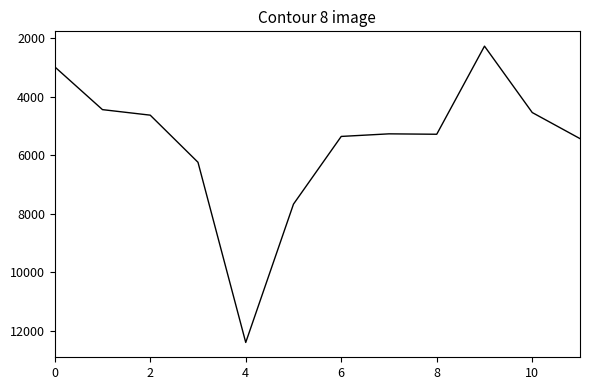

What is the minimum value shown in the chart?

2271.5